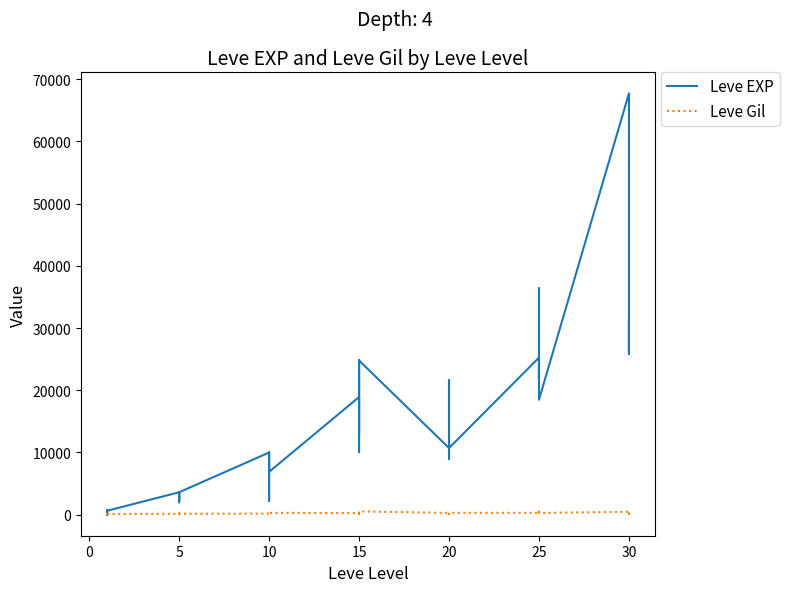

What is the maximum value shown in the chart?

67730